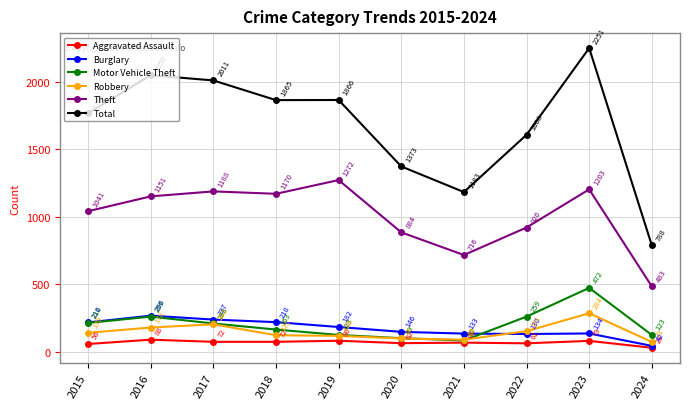

Reading left to right, extract all data points from this chart.

Aggravated Assault: 2015=56	2016=88	2017=72	2018=72	2019=80	2020=62	2021=66	2022=61	2023=79	2024=28
Burglary: 2015=216	2016=266	2017=237	2018=218	2019=182	2020=146	2021=133	2022=130	2023=134	2024=42
Motor Vehicle Theft: 2015=212	2016=259	2017=208	2018=163	2019=123	2020=99	2021=82	2022=259	2023=472	2024=123
Robbery: 2015=139	2016=178	2017=202	2018=121	2019=116	2020=97	2021=88	2022=151	2023=284	2024=71
Theft: 2015=1041	2016=1151	2017=1188	2018=1170	2019=1272	2020=884	2021=716	2022=920	2023=1203	2024=483
Total: 2015=1768	2016=2050	2017=2011	2018=1865	2019=1866	2020=1373	2021=1183	2022=1608	2023=2251	2024=788